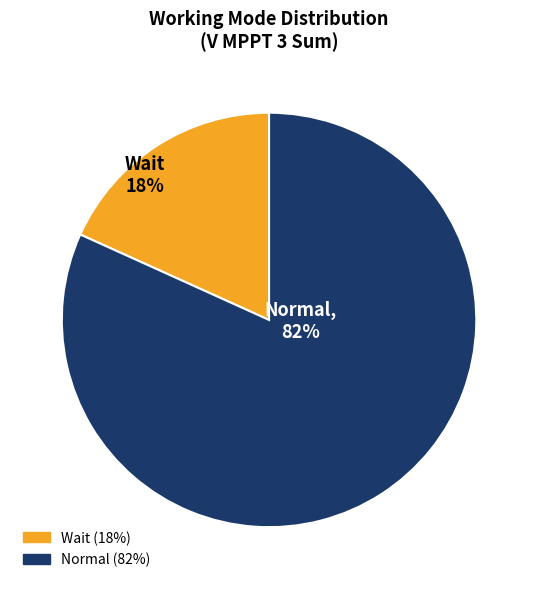

Which has a higher value, Wait or Normal?

Normal